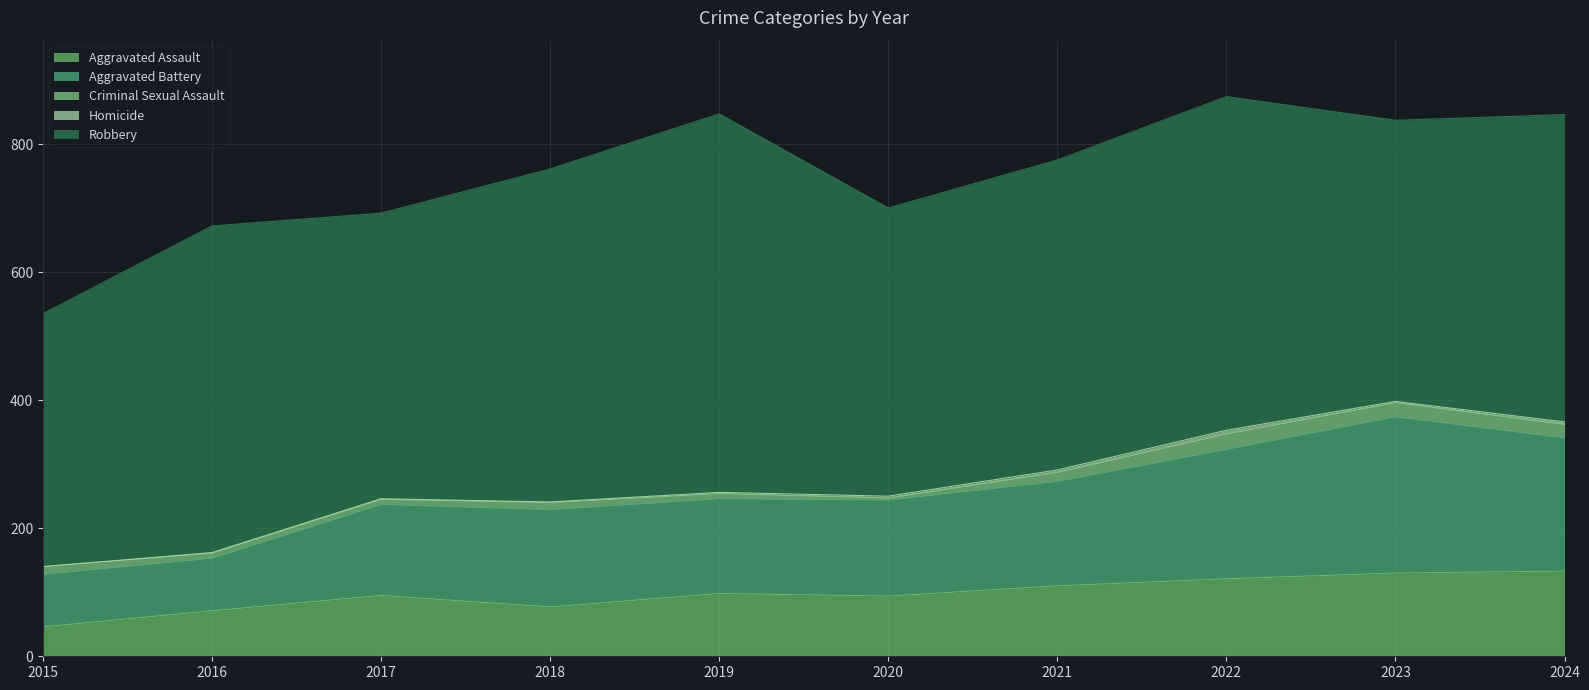

How many categories are shown in the chart?

10